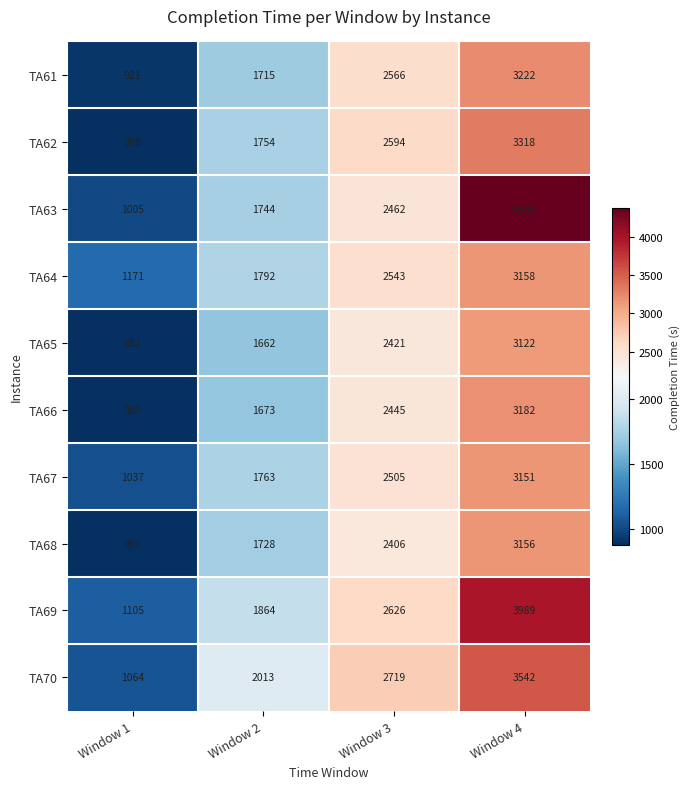

Which label corresponds to the largest value in the chart?

Window 4